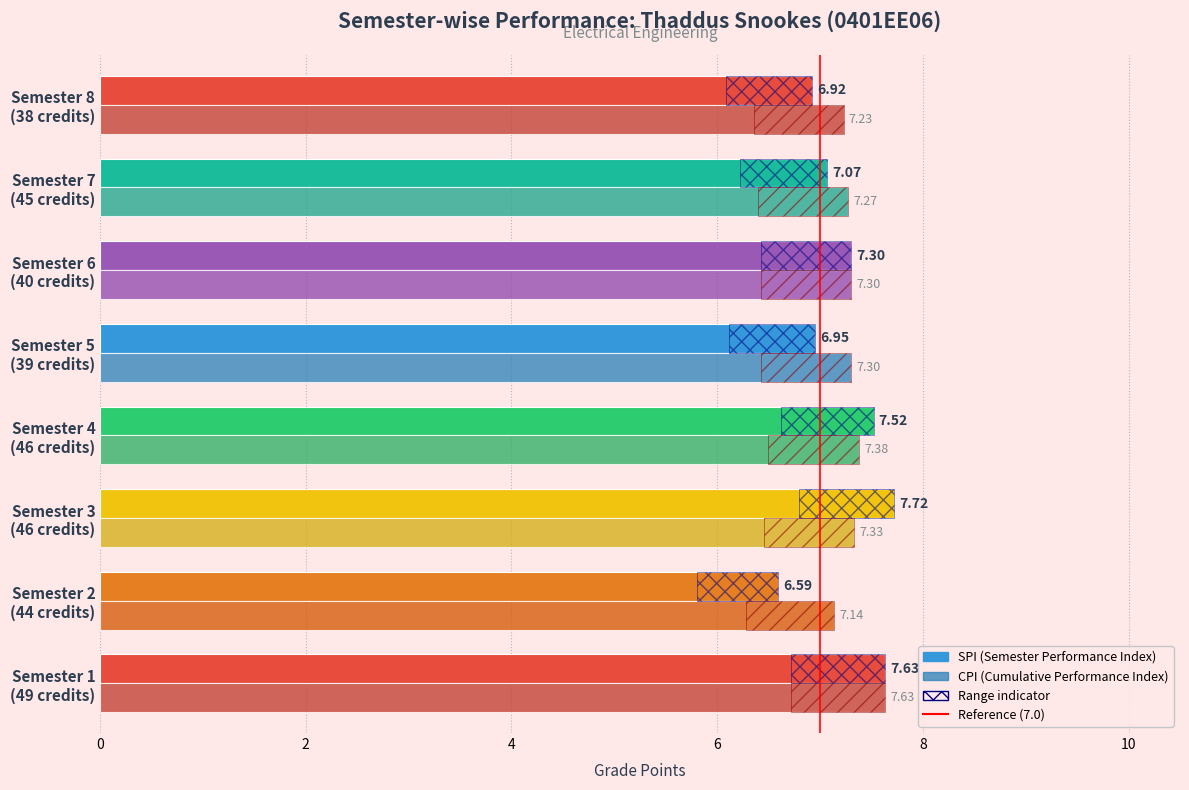

List the series in order of their peak value, lowest first.

CPI, SPI